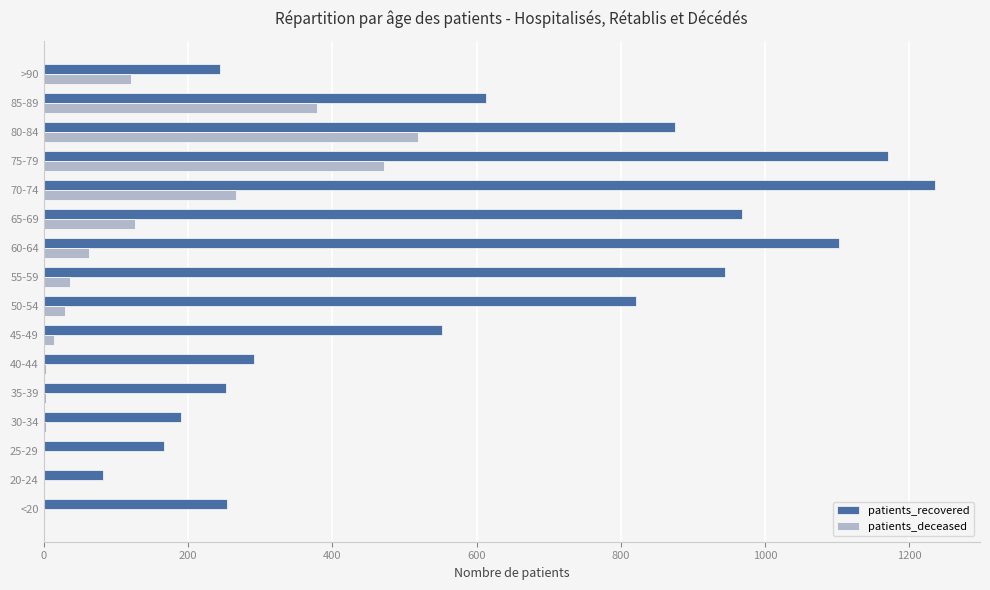

At which category is the sum across all series the highest?

75-79